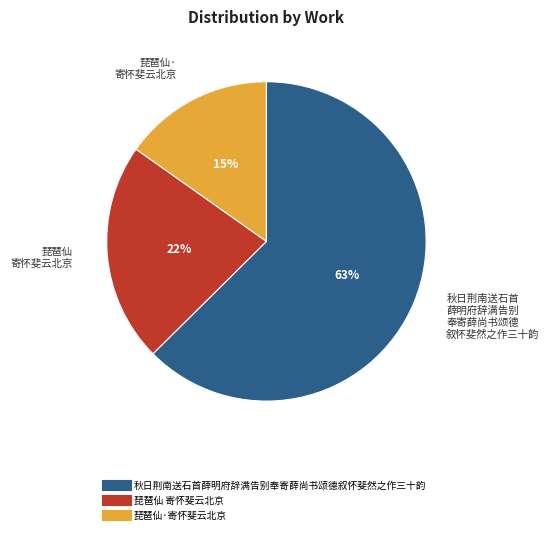

Is it true that 秋日荆南送石首薛明府辞满告别奉寄薛尚书颂德叙怀斐然之作三十韵 is 76% of the pie?

False